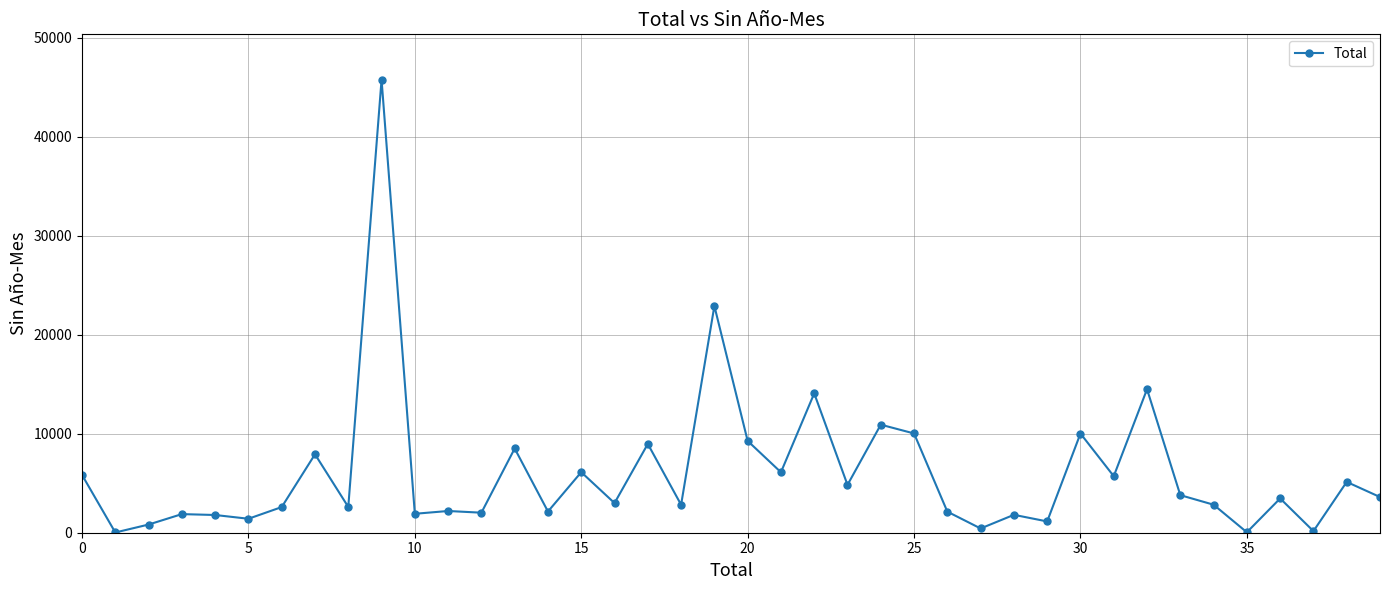

What is the maximum value shown in the chart?

45771